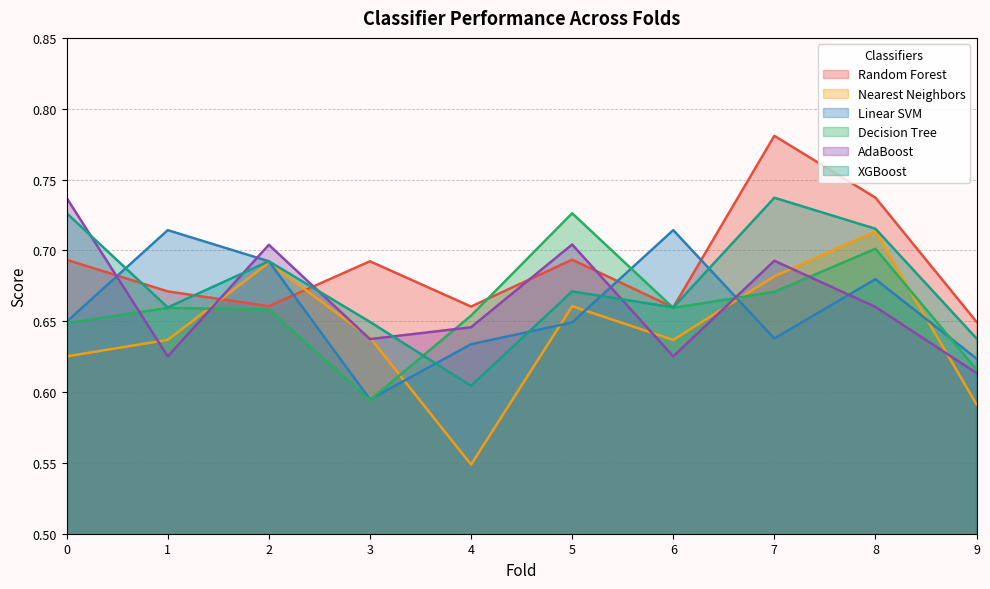

Reading right to left, transcribe all the data shown in this chart.

Random Forest: 9=0.6	8=0.7	7=0.8	6=0.7	5=0.7	4=0.7	3=0.7	2=0.7	1=0.7	0=0.7
Nearest Neighbors: 9=0.6	8=0.7	7=0.7	6=0.6	5=0.7	4=0.5	3=0.6	2=0.7	1=0.6	0=0.6
Linear SVM: 9=0.6	8=0.7	7=0.6	6=0.7	5=0.6	4=0.6	3=0.6	2=0.7	1=0.7	0=0.6
Decision Tree: 9=0.6	8=0.7	7=0.7	6=0.7	5=0.7	4=0.7	3=0.6	2=0.7	1=0.7	0=0.6
AdaBoost: 9=0.6	8=0.7	7=0.7	6=0.6	5=0.7	4=0.6	3=0.6	2=0.7	1=0.6	0=0.7
XGBoost: 9=0.6	8=0.7	7=0.7	6=0.7	5=0.7	4=0.6	3=0.6	2=0.7	1=0.7	0=0.7